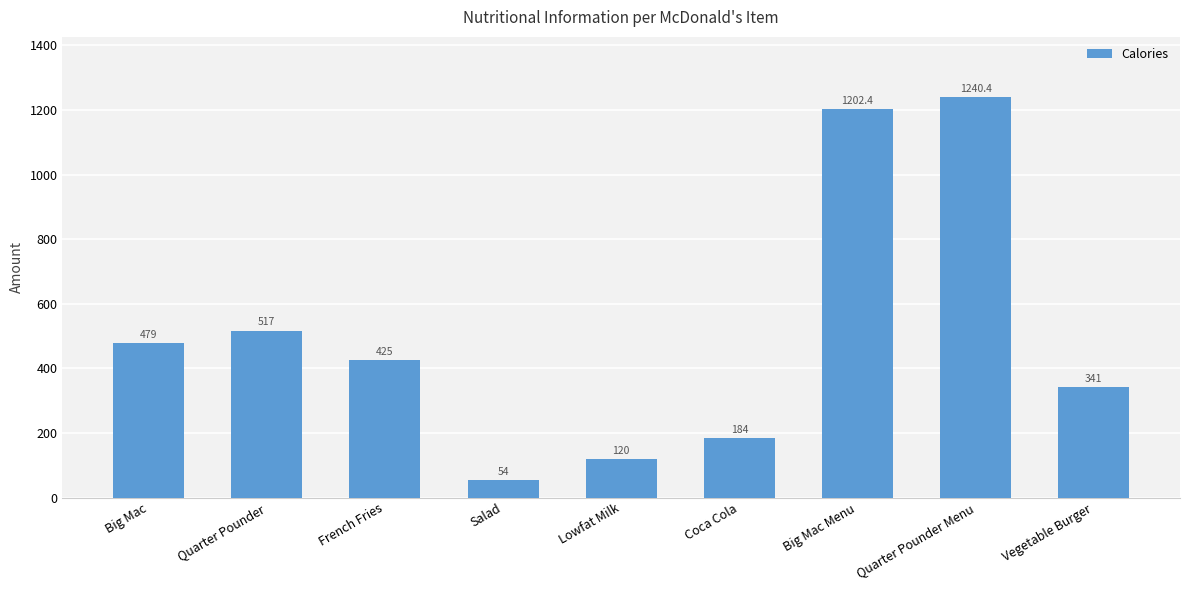

What is the ratio of the value at Big Mac to the value at Vegetable Burger?

1.4